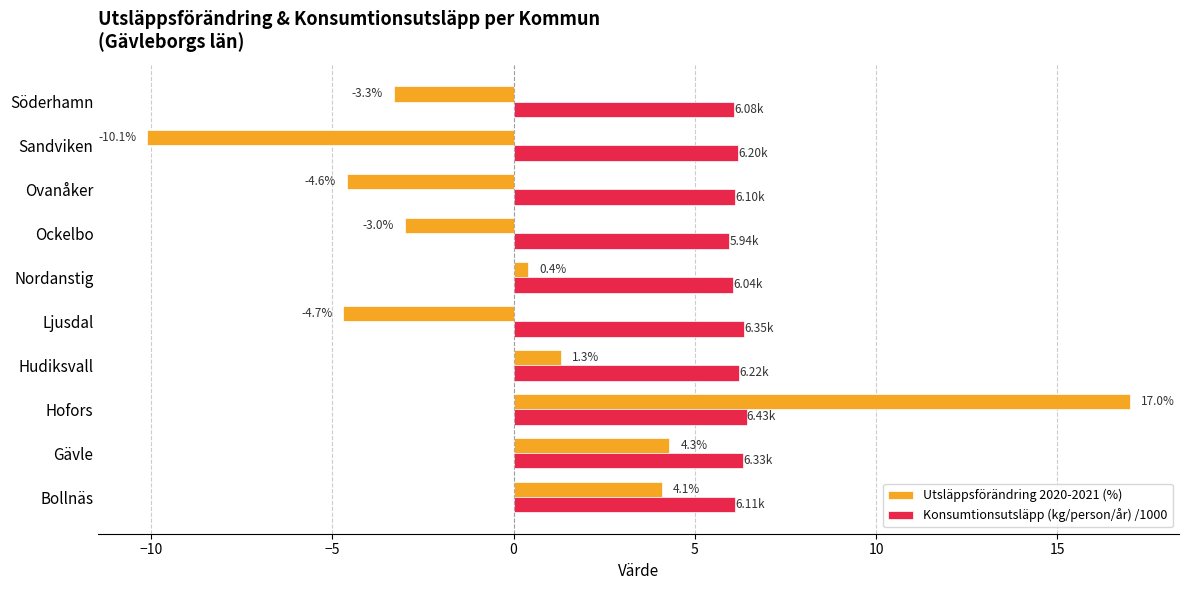

At which label is Konsumtionsutsläpp (kg/person/år) /1000 closest to 6?

Nordanstig